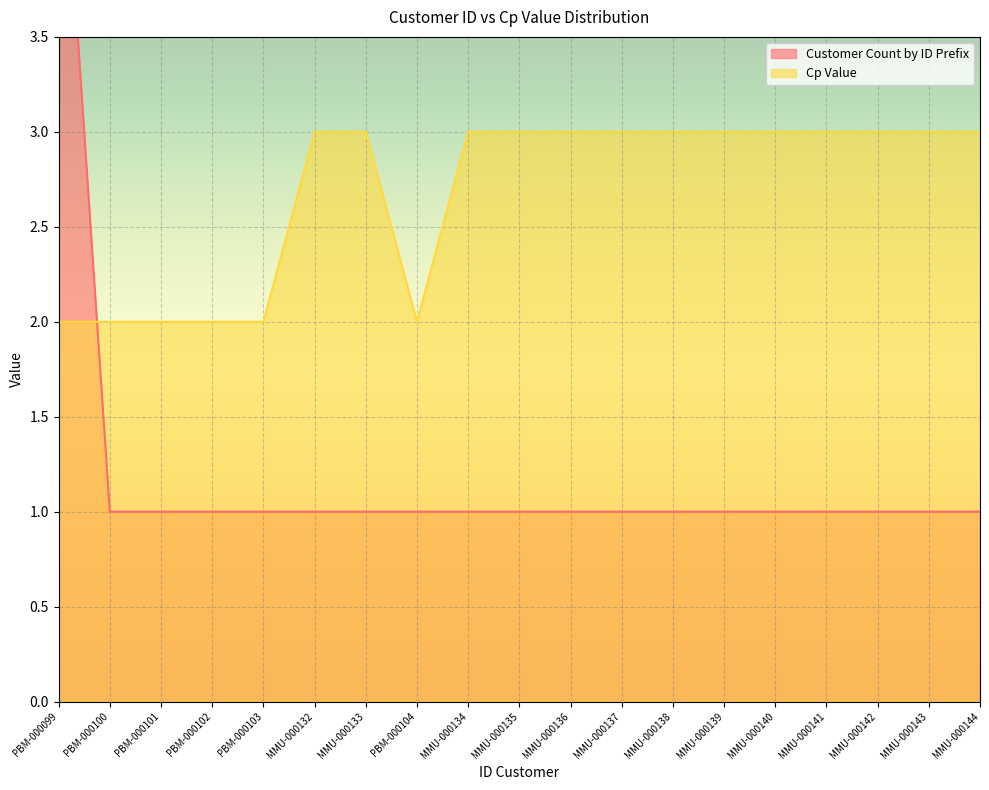

What is the greatest value displayed?

5